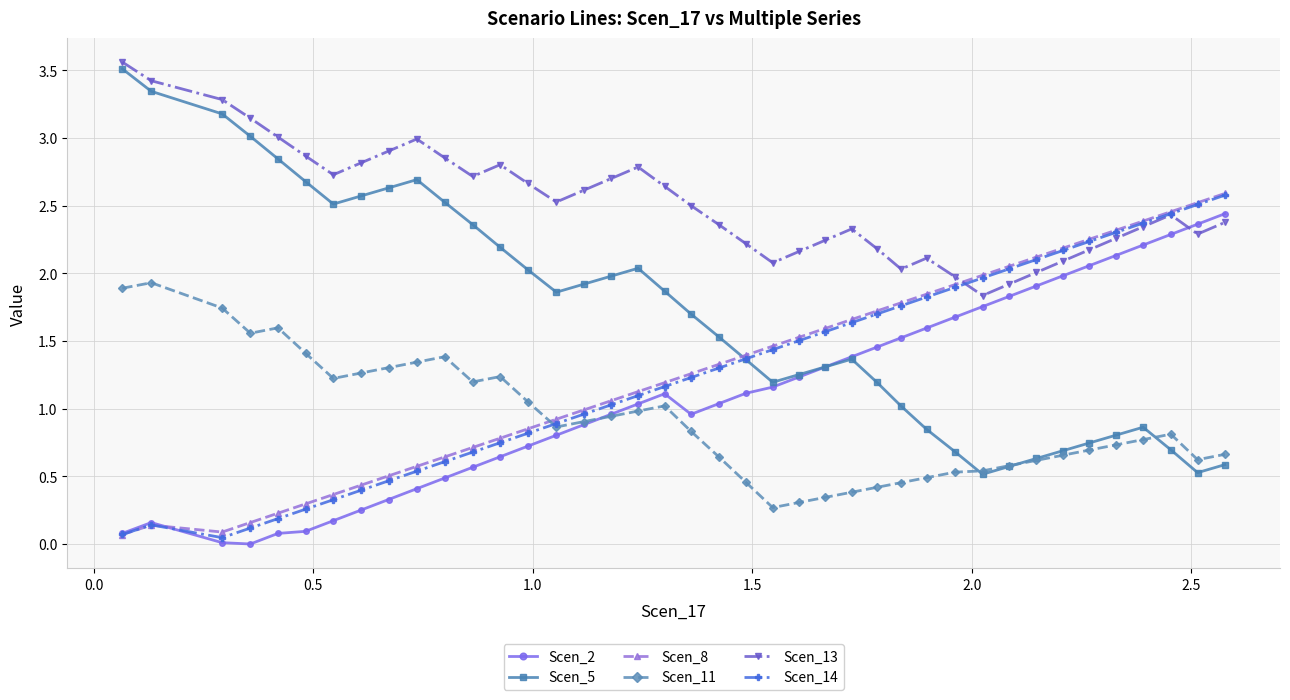

How many times do Scen_8 and Scen_11 cross each other?

1